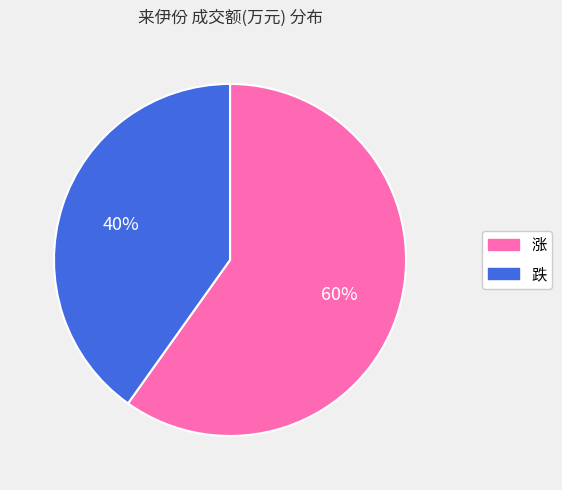

How many segments does this pie chart have?

2